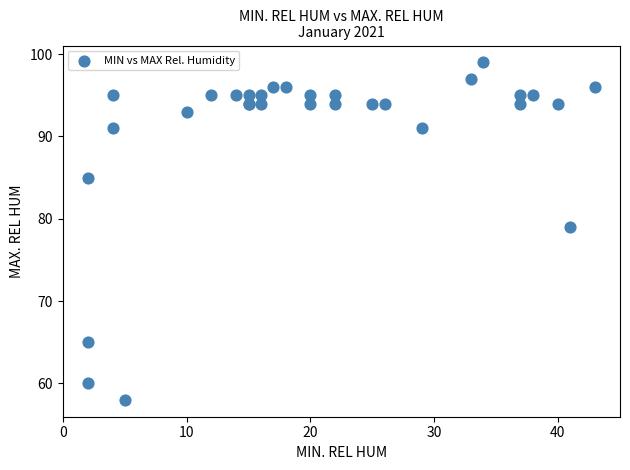

What Y value in the scatter plot is closest to 78?

79